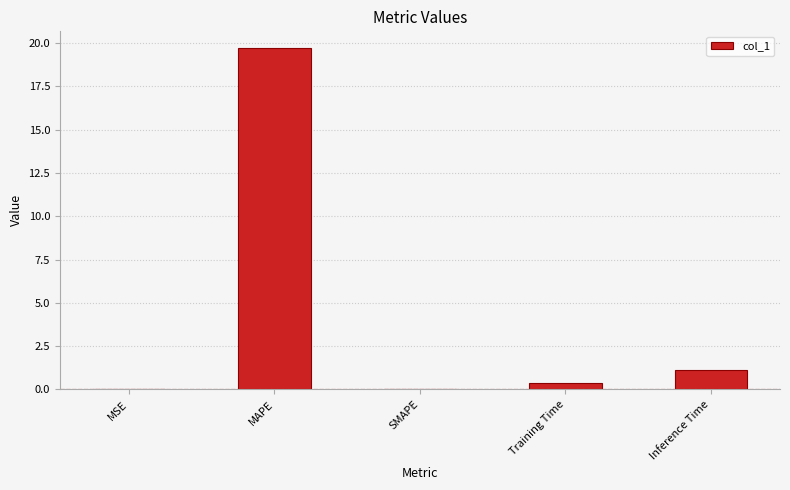

What is the change in value from MSE to Inference Time?

+1.1